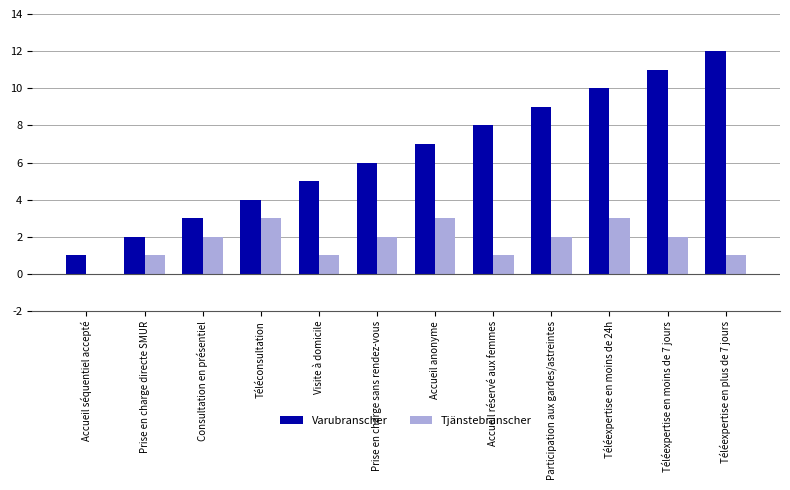

Which series changed the most between Visite à domicile and Participation aux gardes/astreintes?

Varubranscher